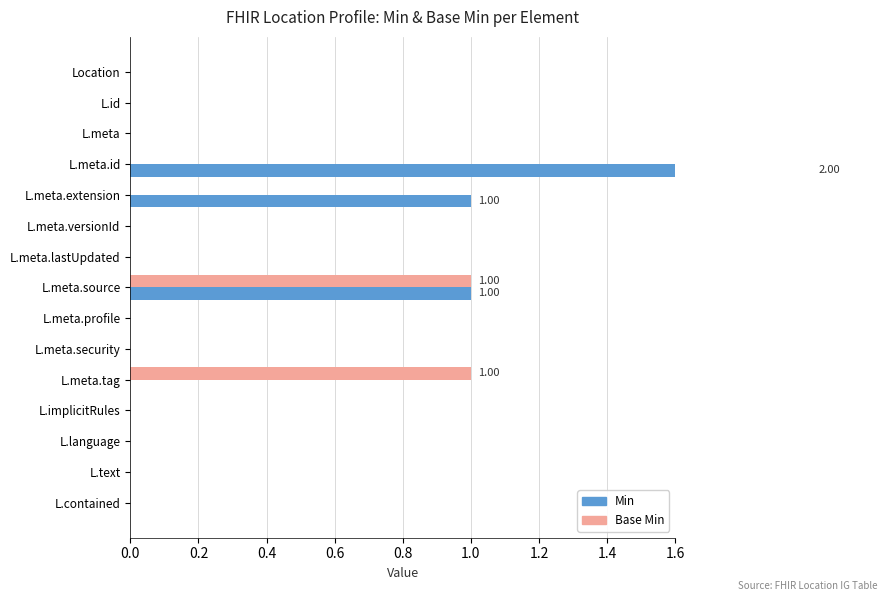

List the series in order of their peak value, lowest first.

Base Min, Min